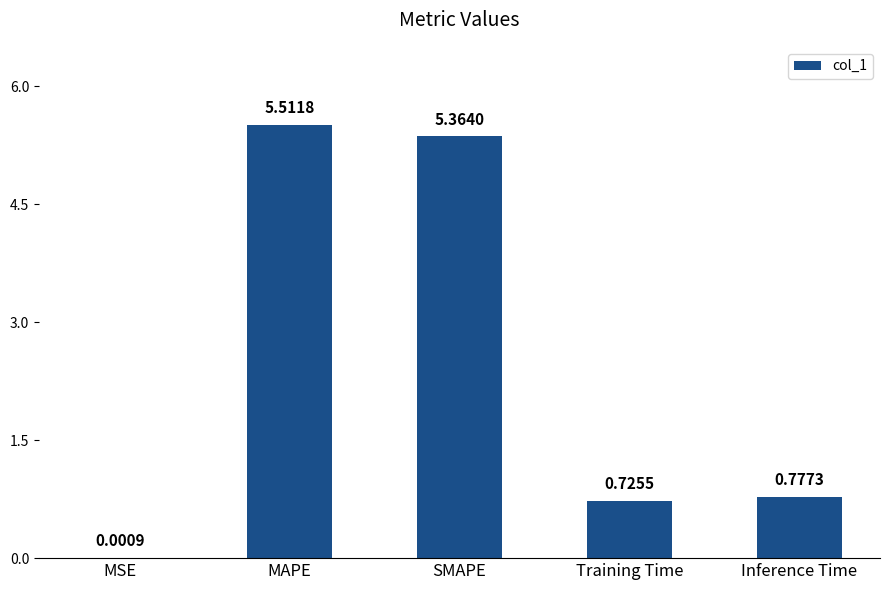

Where is the data nearest to the value 2?

Inference Time